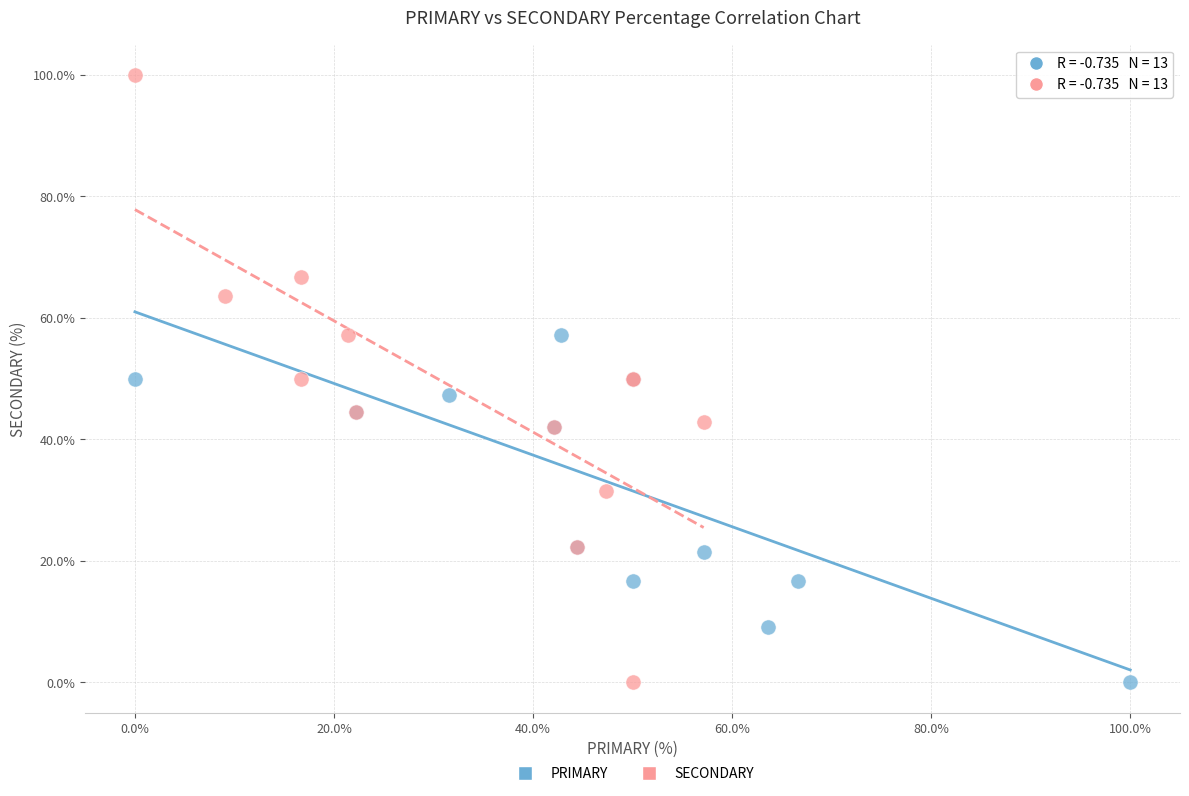

What are all the series names shown in the legend?

PRIMARY, SECONDARY